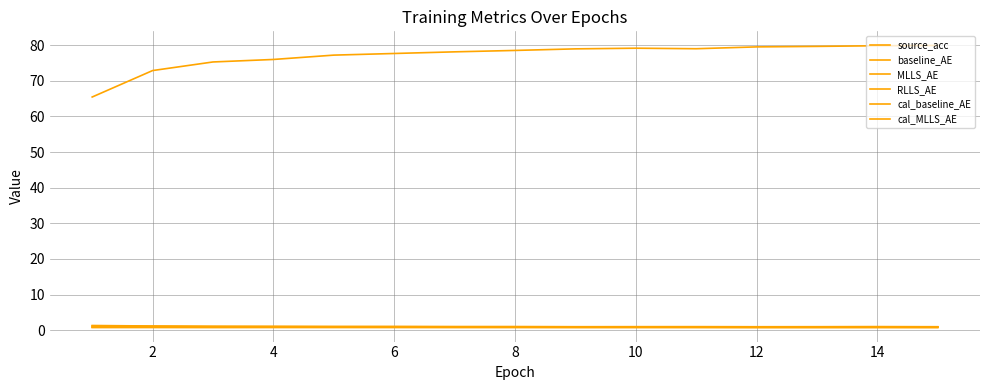

At which category is the sum across all series the highest?

14